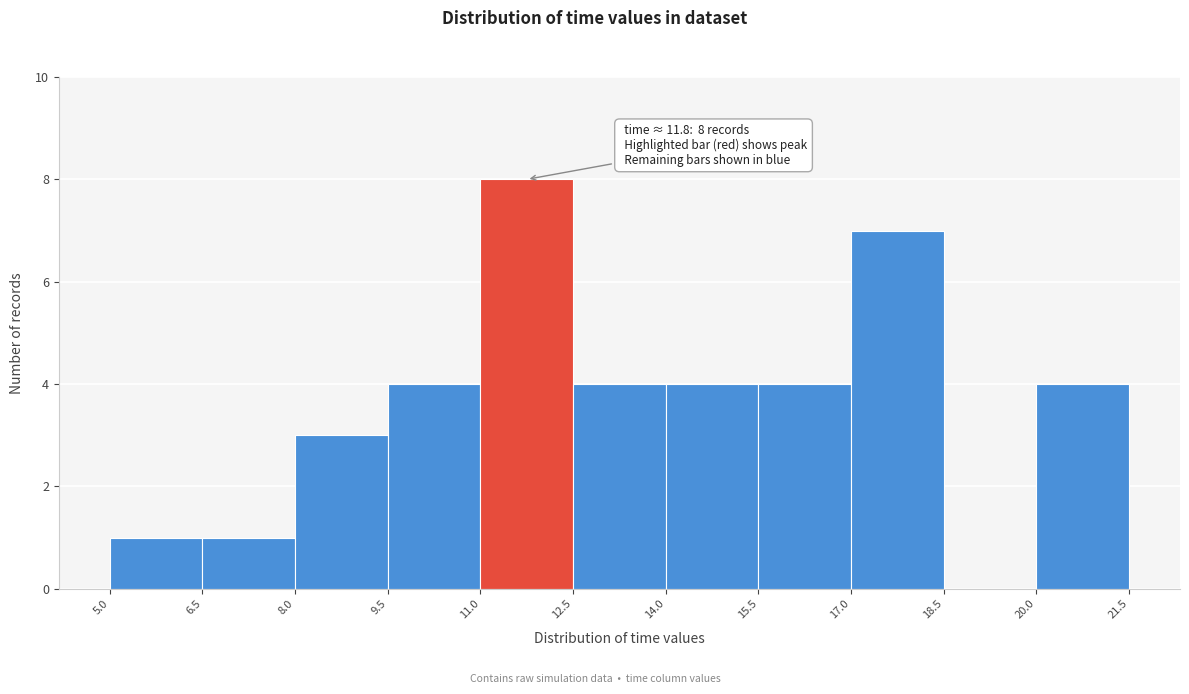

Which range on the x-axis has the tallest bar?

11.0 to 12.5